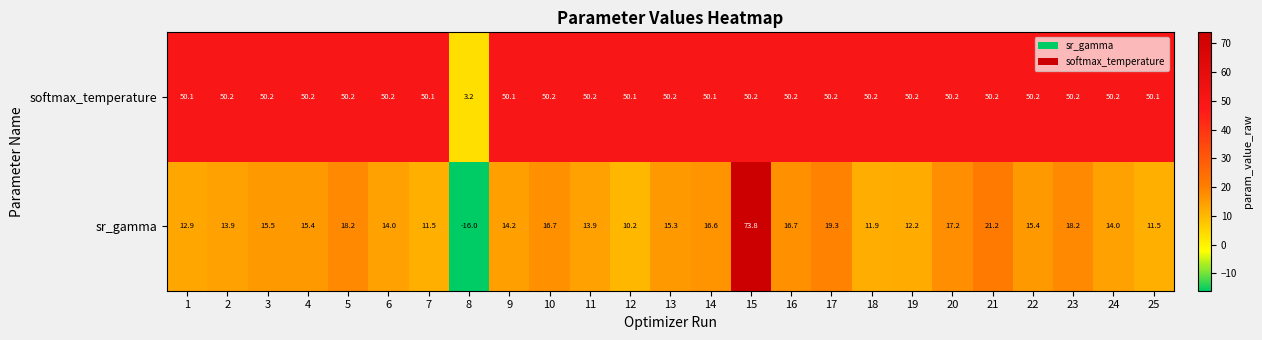

At which label does sr_gamma first exceed 15?

3